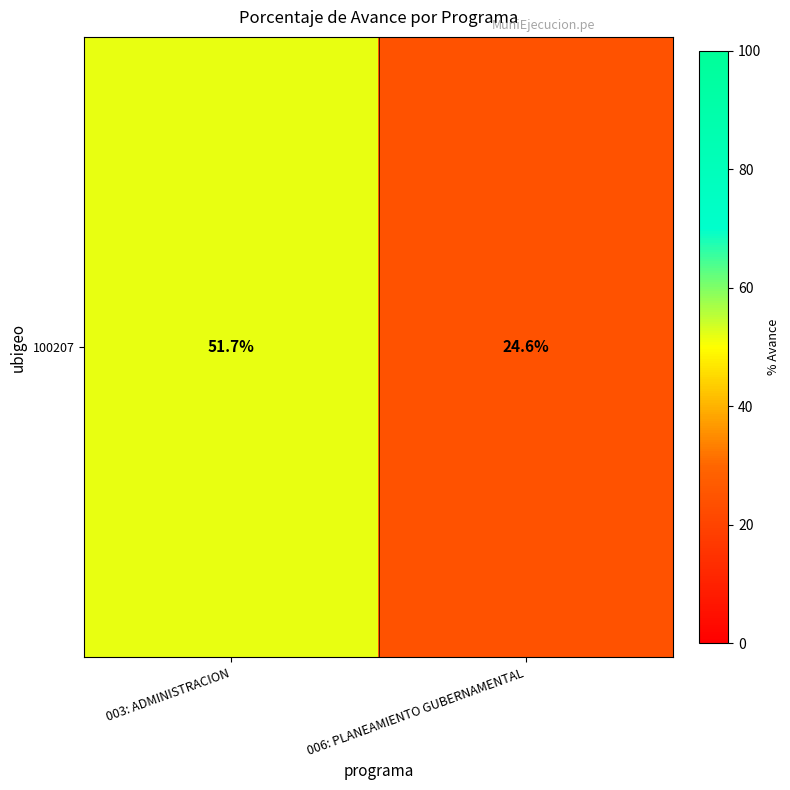

What is the difference between the maximum and minimum values?

27.1